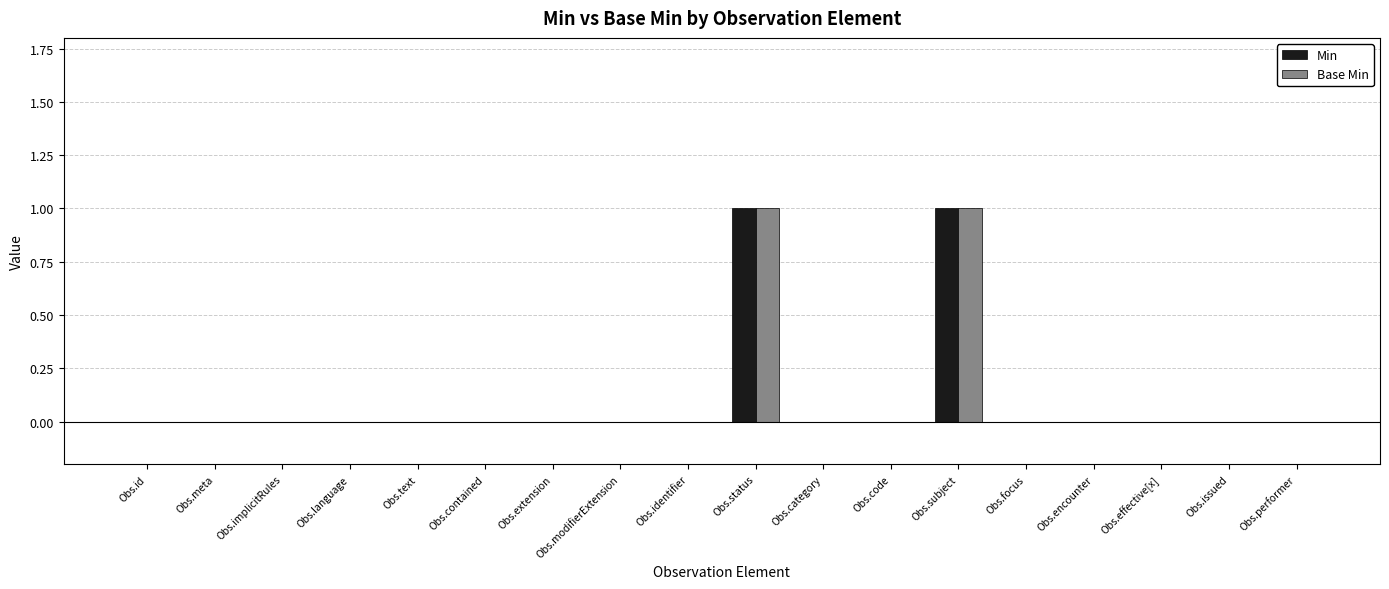

Reading left to right, what are all the values shown in this chart?

Min: Obs.id=0	Obs.meta=0	Obs.implicitRules=0	Obs.language=0	Obs.text=0	Obs.contained=0	Obs.extension=0	Obs.modifierExtension=0	Obs.identifier=0	Obs.status=1	Obs.category=0	Obs.code=0	Obs.subject=1	Obs.focus=0	Obs.encounter=0	Obs.effective[x]=0	Obs.issued=0	Obs.performer=0
Base Min: Obs.id=0	Obs.meta=0	Obs.implicitRules=0	Obs.language=0	Obs.text=0	Obs.contained=0	Obs.extension=0	Obs.modifierExtension=0	Obs.identifier=0	Obs.status=1	Obs.category=0	Obs.code=0	Obs.subject=1	Obs.focus=0	Obs.encounter=0	Obs.effective[x]=0	Obs.issued=0	Obs.performer=0